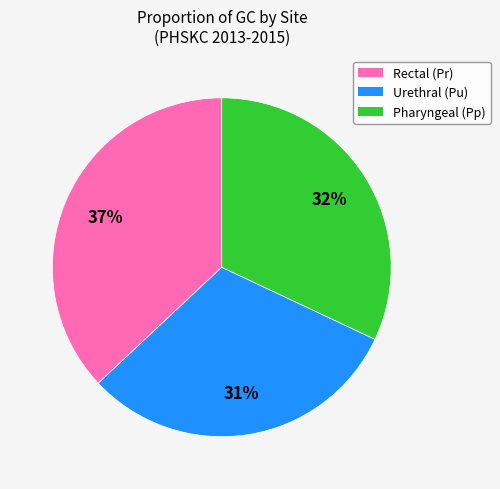

Which category has the smallest portion of the pie?

Urethral (Pu)